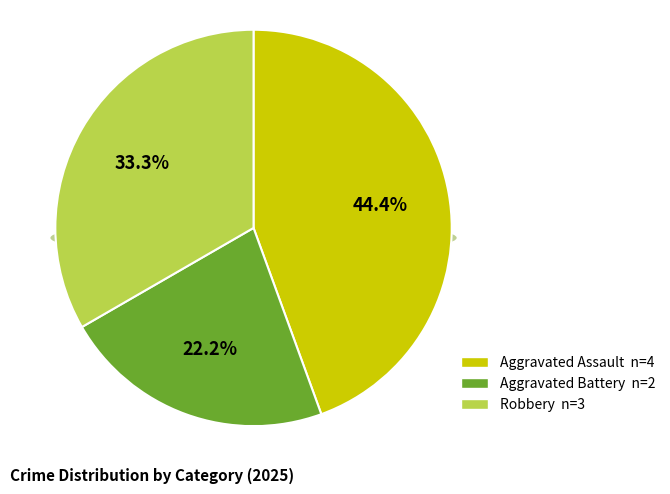

What percentage is the Aggravated Assault slice, to the nearest percent?

44%